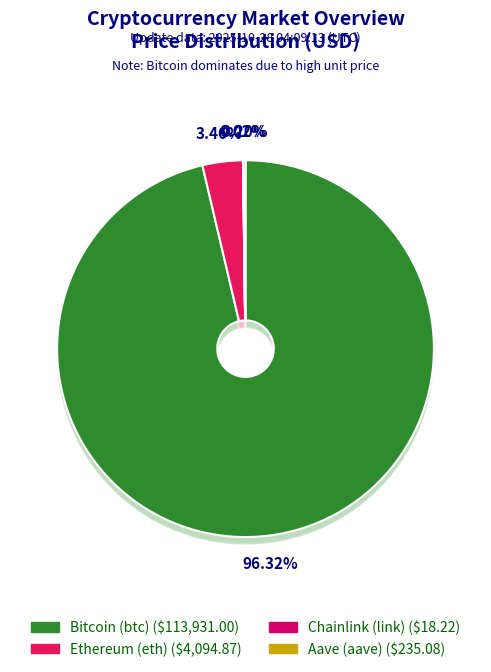

To the nearest percent, what is the combined percentage of Aave (aave) and Ethereum (eth)?

4%